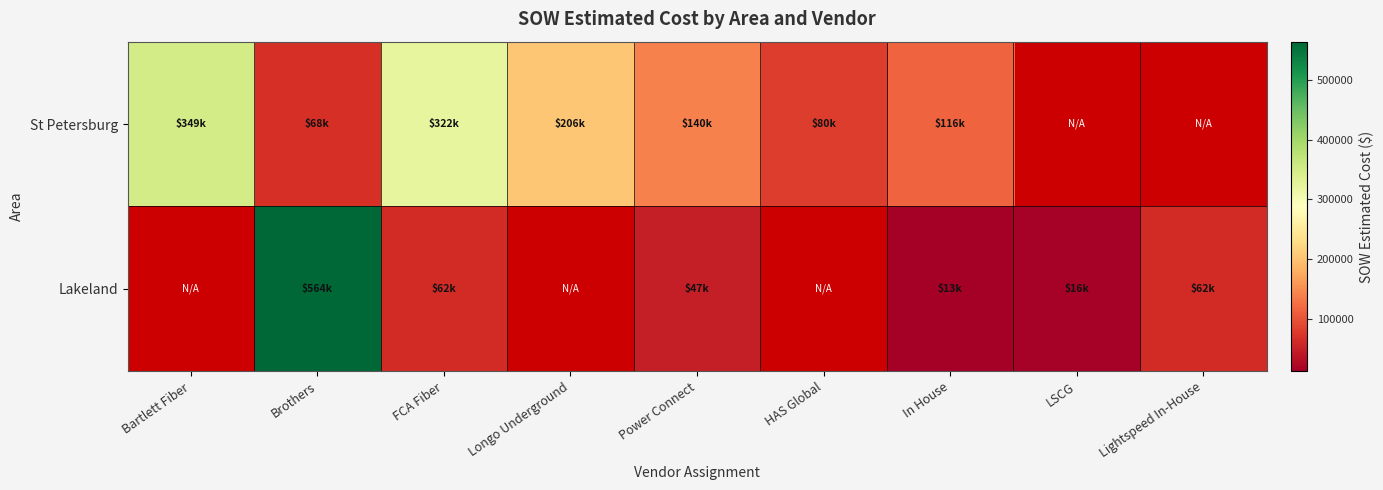

Between LSCG and HAS Global, which is larger?

HAS Global